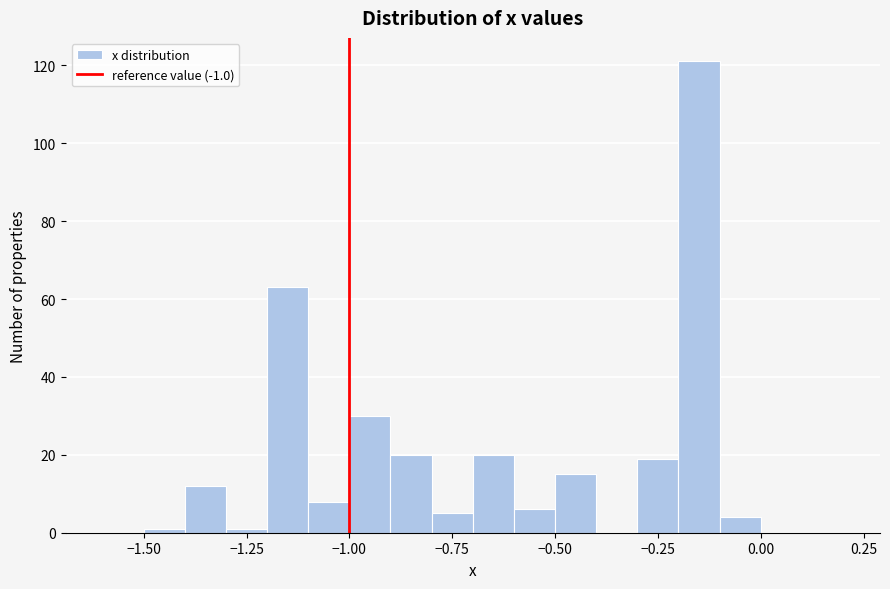

Read against the x-axis, roughly where is the centre of the tallest bar?

-0.15